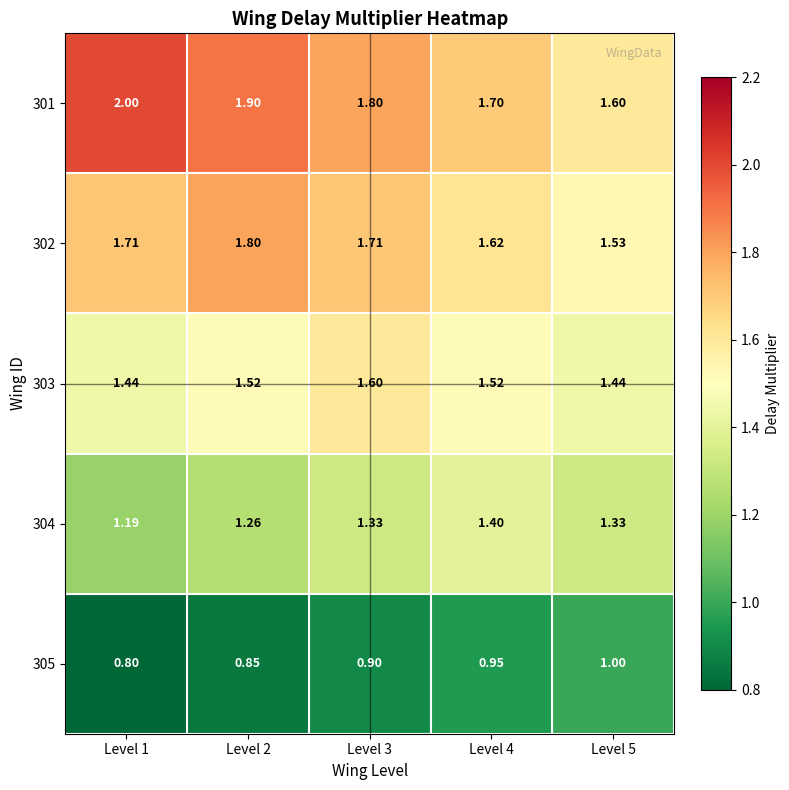

Which label corresponds to the largest value in the chart?

Level 1